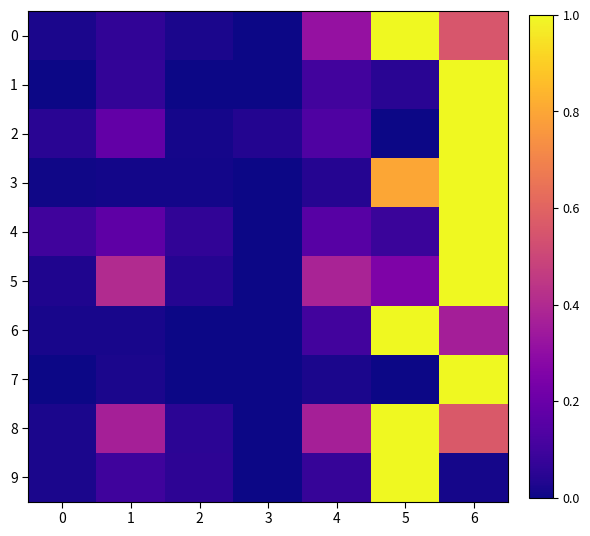

What is the difference between the highest and lowest values at 1?

0.4